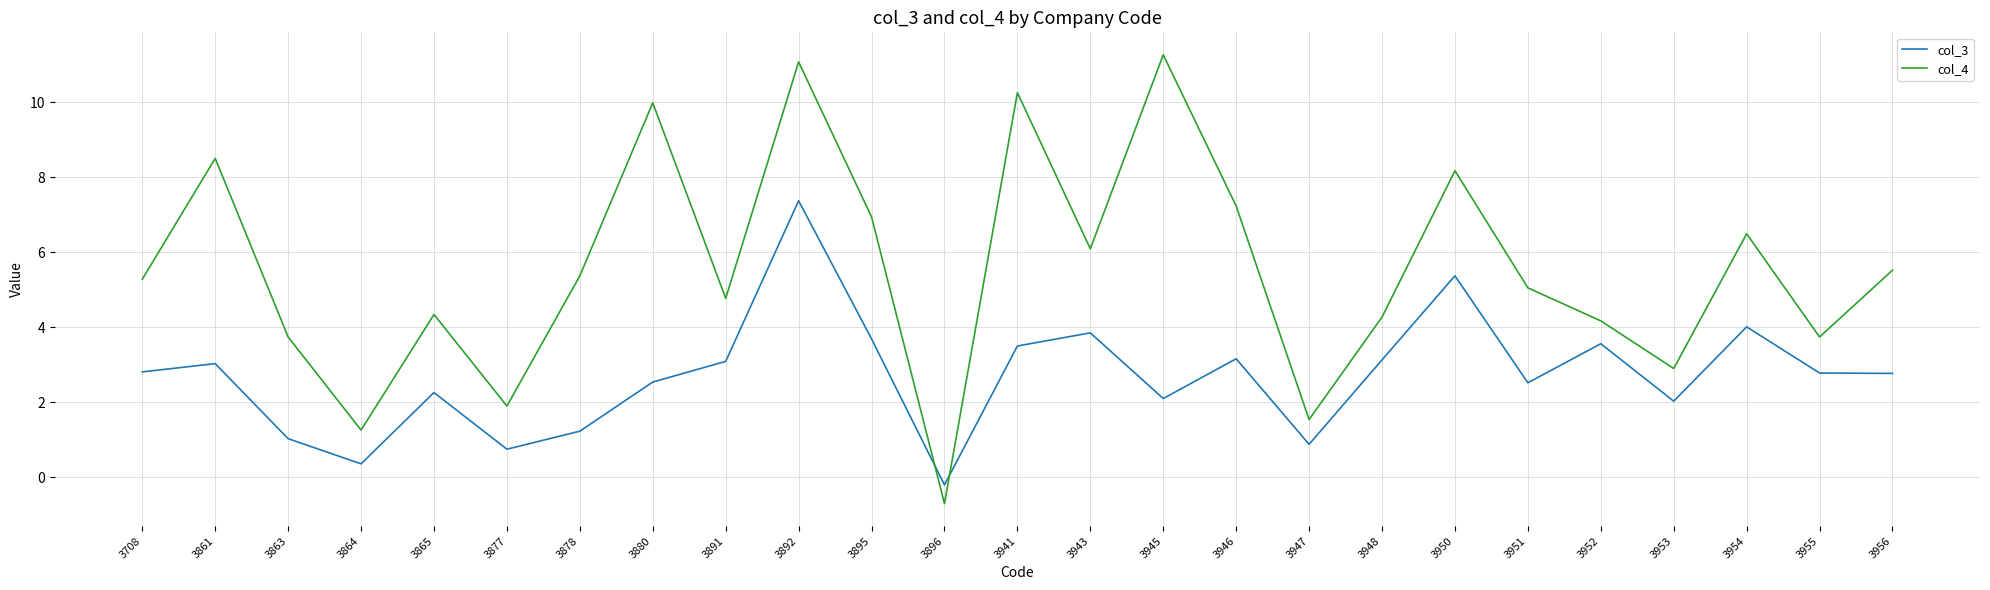

At how many categories does at least one series exceed 2?

21